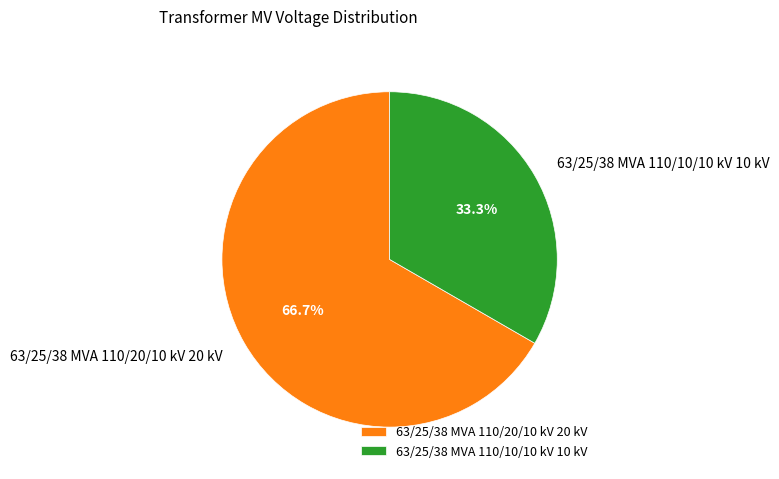

Count the number of slices in the pie.

2